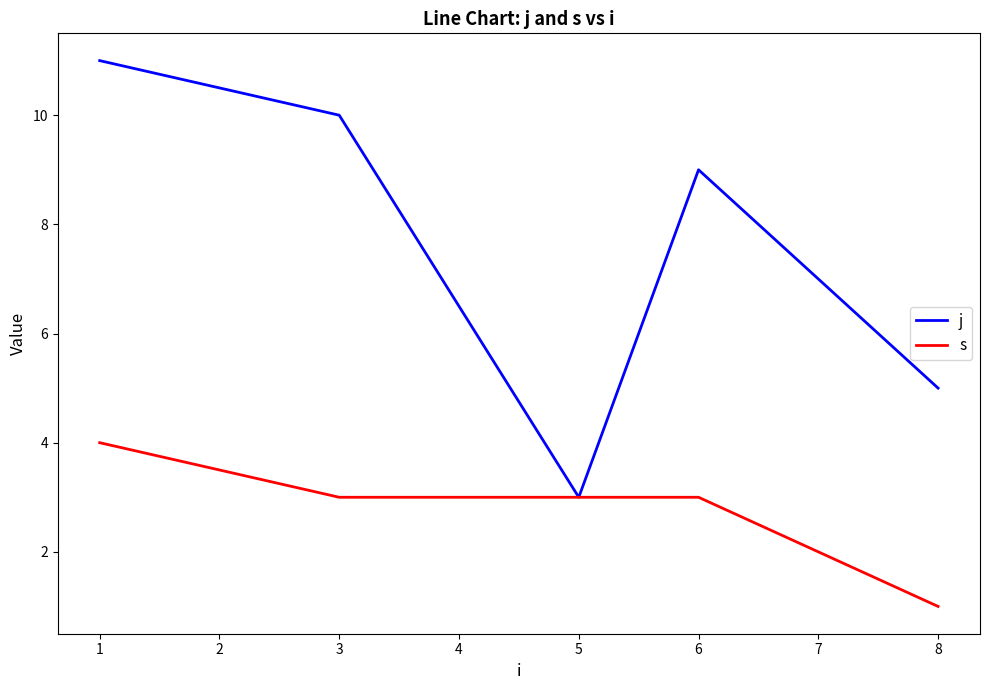

What is the difference between the maximum and second lowest values in the s series?

1